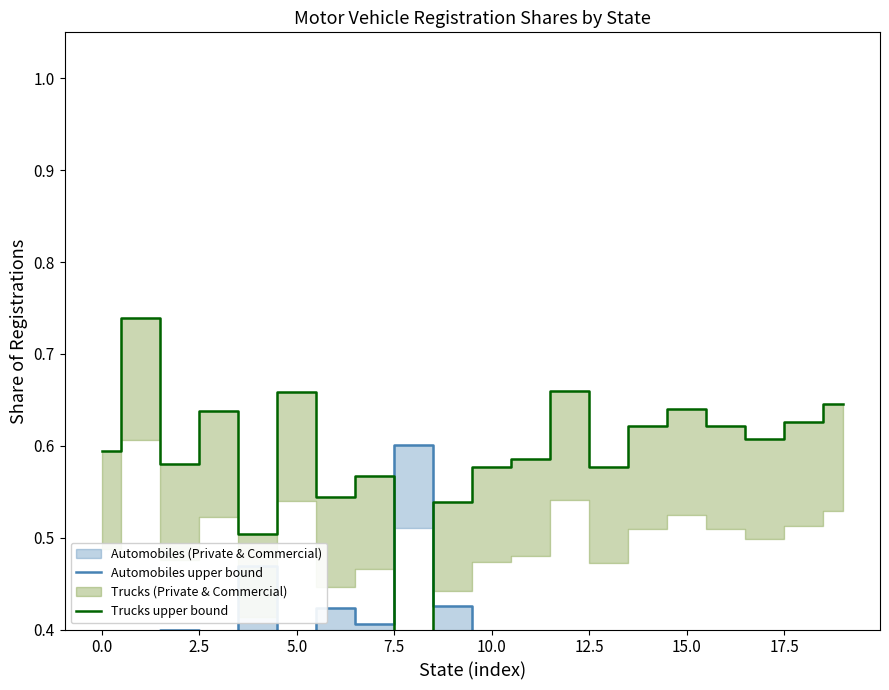

Rank the series by their maximum value, from lowest to highest.

Automobiles upper bound, Trucks upper bound